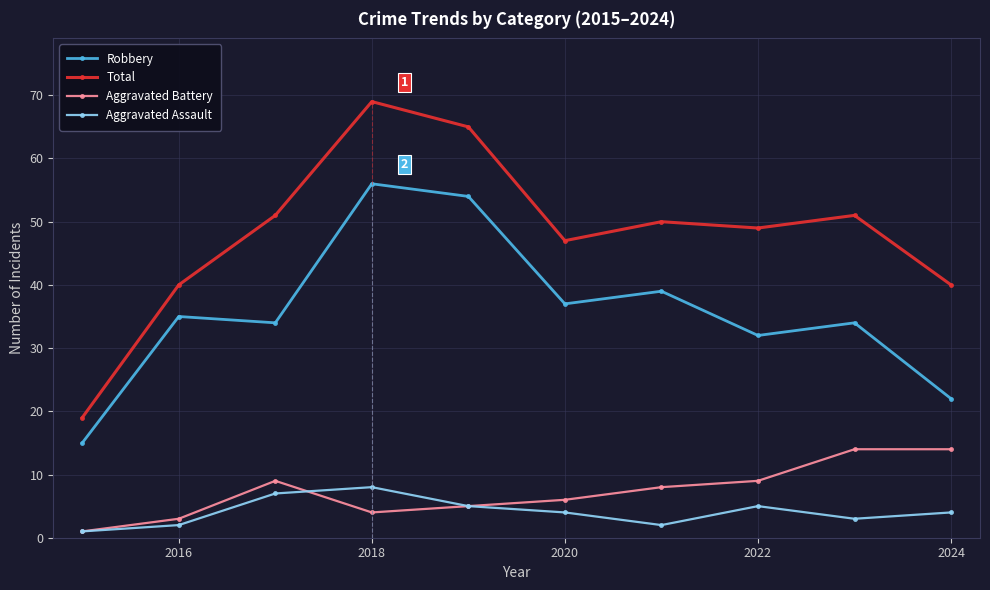

Which series has the largest range (max minus min)?

Total